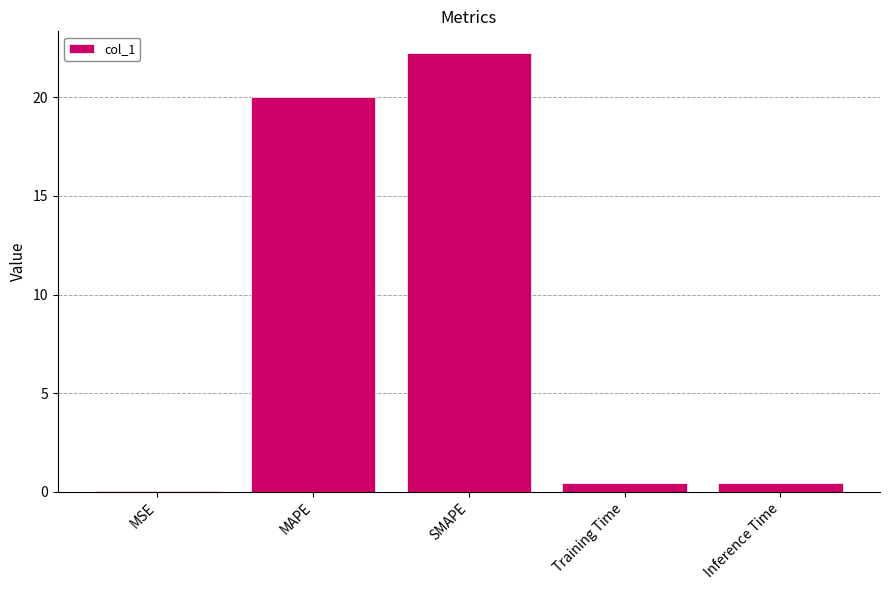

What is the average value?

8.6